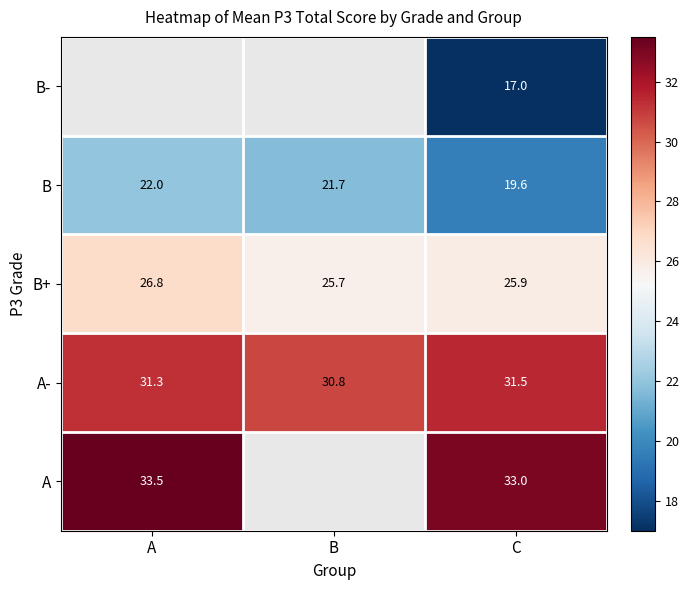

Where is B nearest to the value 20?

C